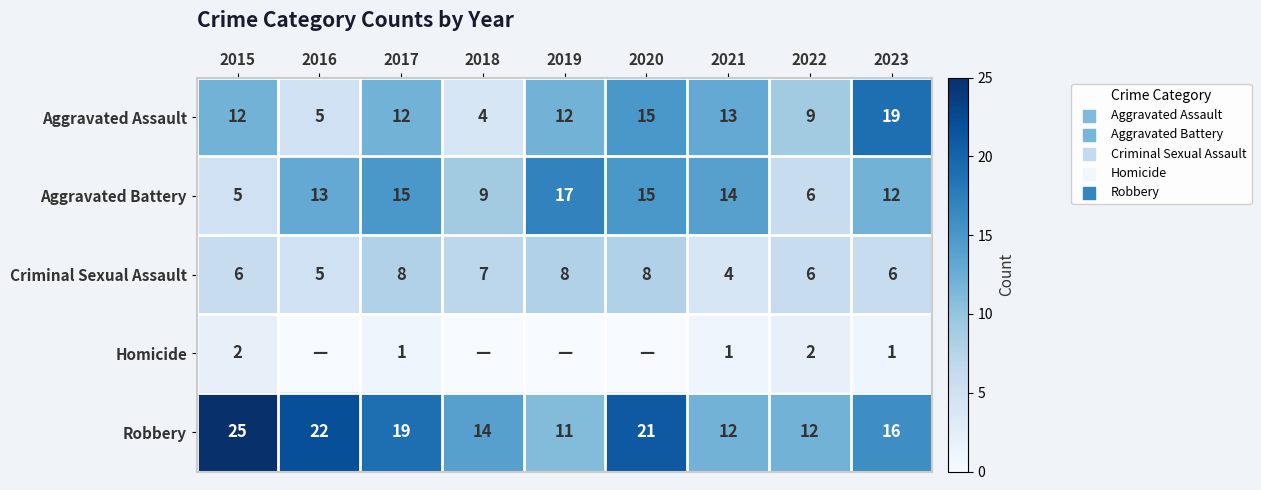

Rank the series at 2015 from lowest to highest value.

Homicide, Aggravated Battery, Criminal Sexual Assault, Aggravated Assault, Robbery